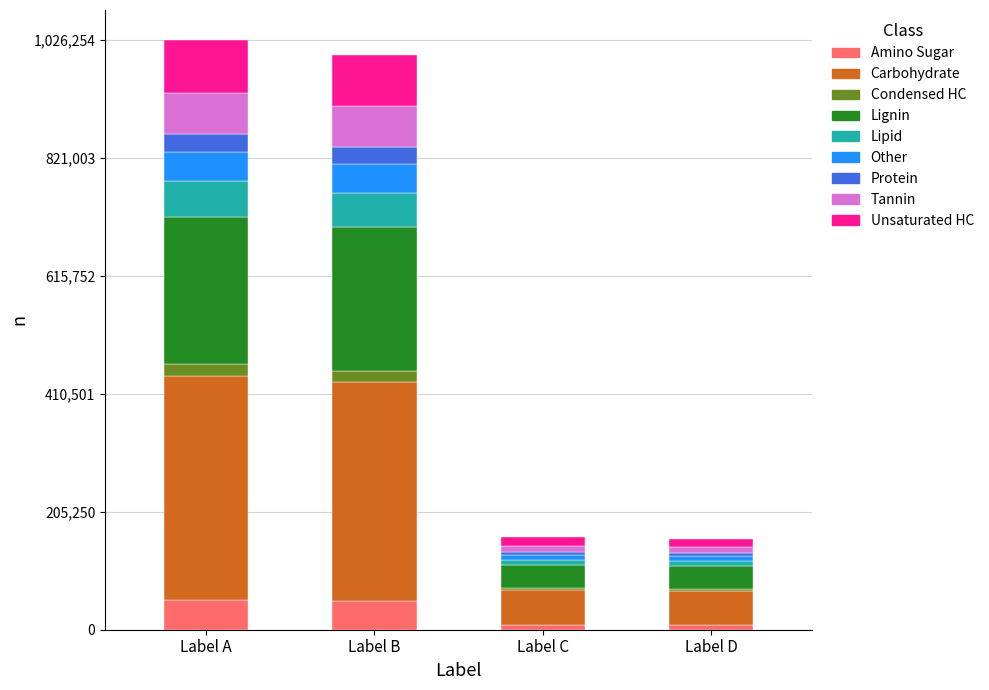

What is the highest value of the Amino Sugar series?

51312.7